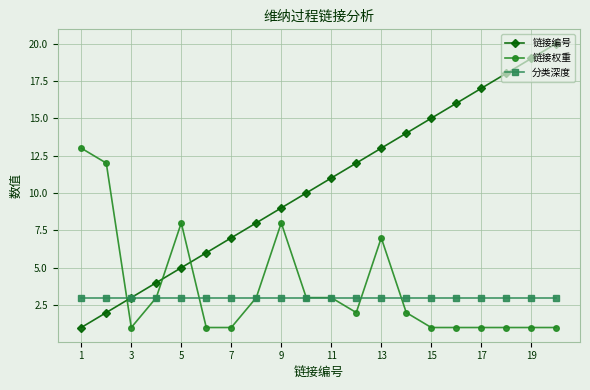

What is the highest value of the 链接权重 series?

13